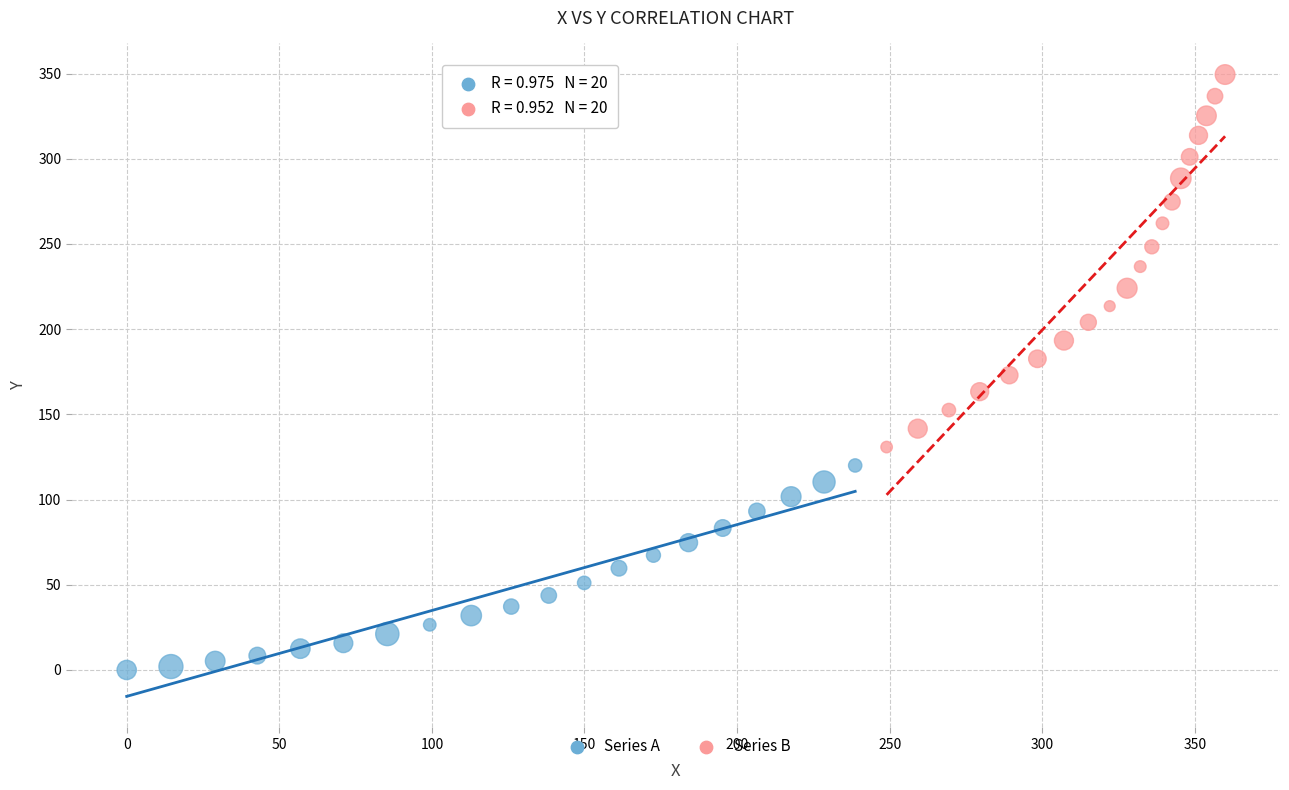

Which series has the largest Y range (max minus min)?

Series B